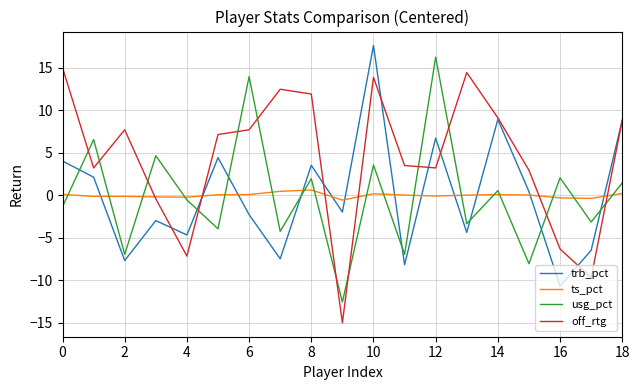

How many values in usg_pct are below zero?

10